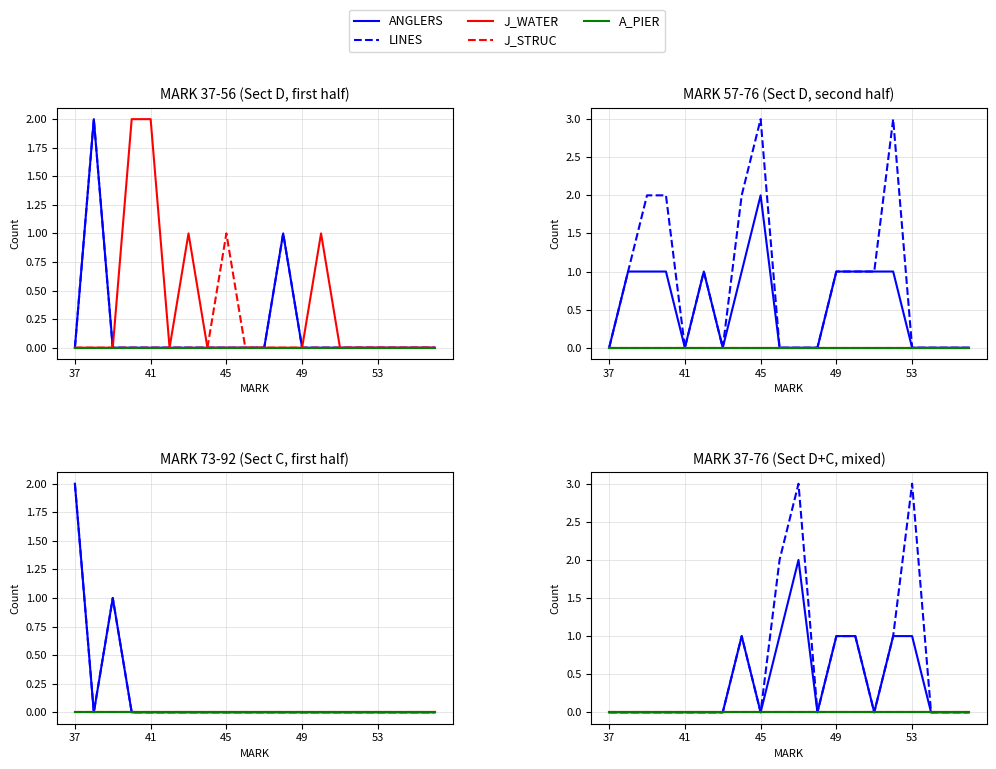

At which category does LINES reach its first local valley?

45